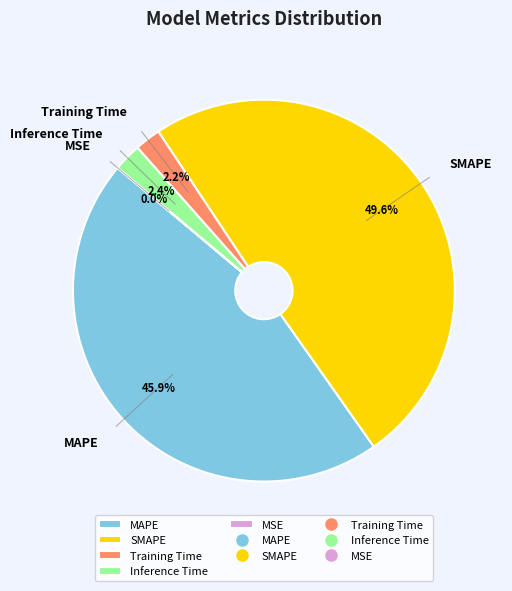

Approximately how many times larger is the value at MAPE compared to SMAPE?

0.9